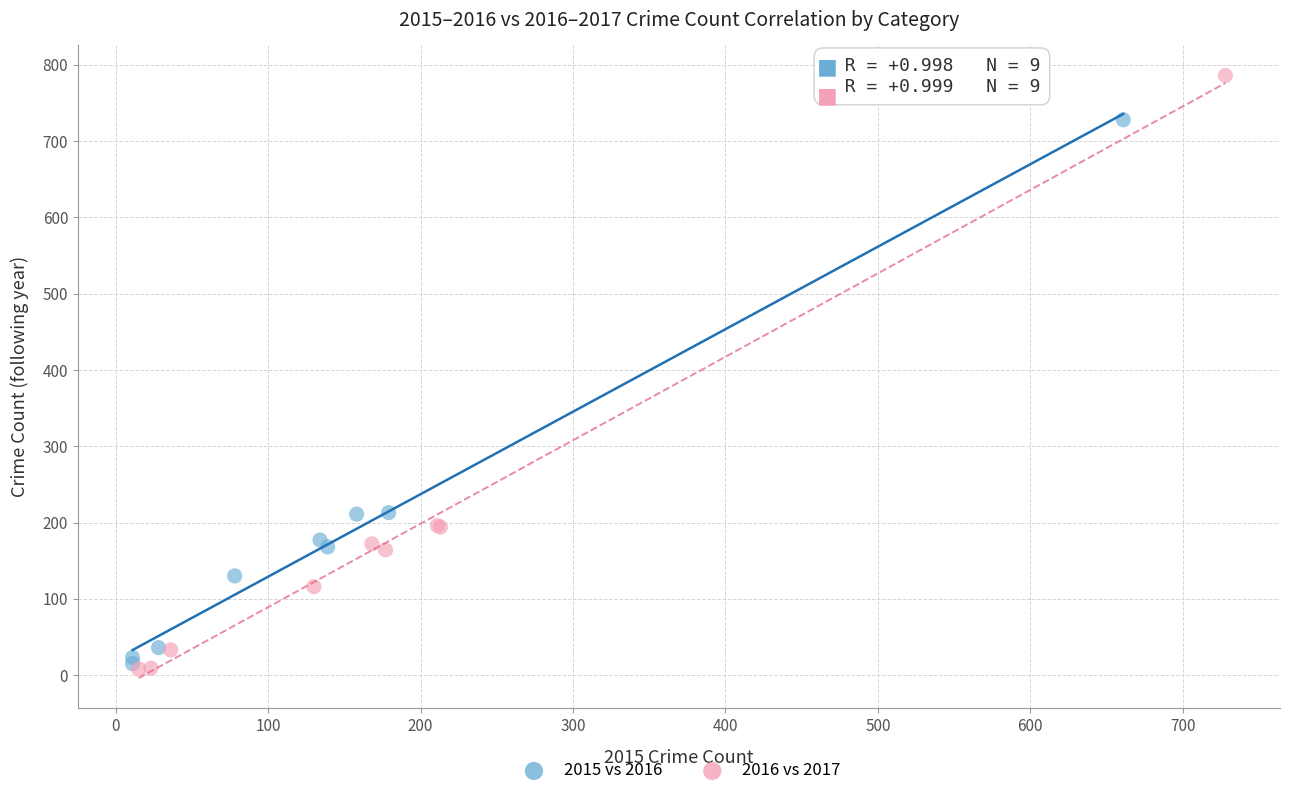

Which series has the largest Y range (max minus min)?

2016 vs 2017